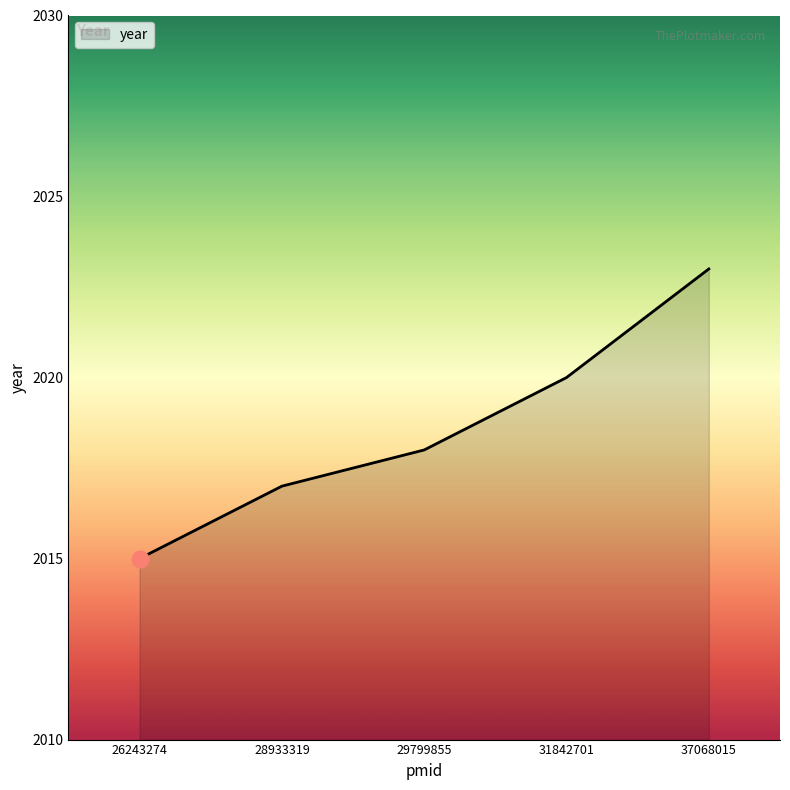

Which has a higher value, 26243274 or 28933319?

28933319